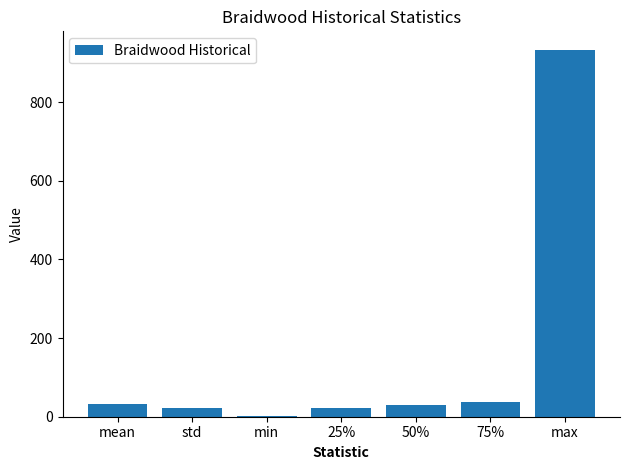

The chart shows a value of 37.0 at 75%. True or false?

True